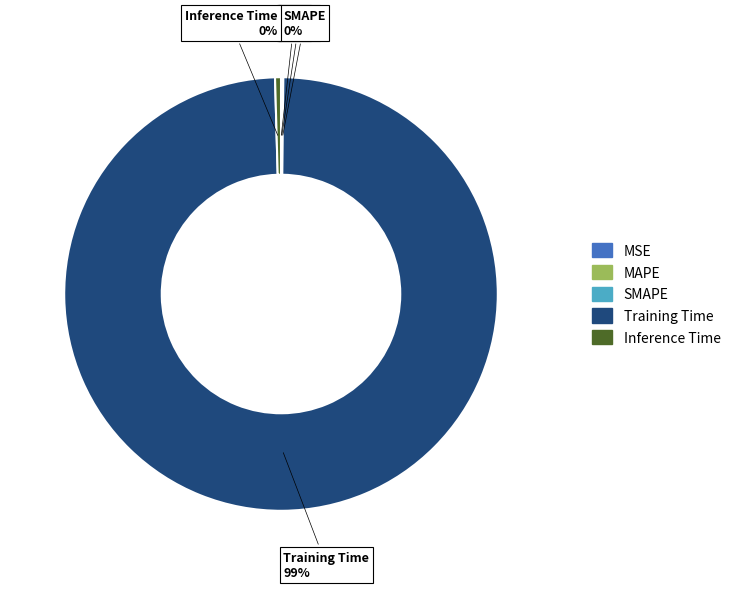

Does any single category account for the majority?

Yes